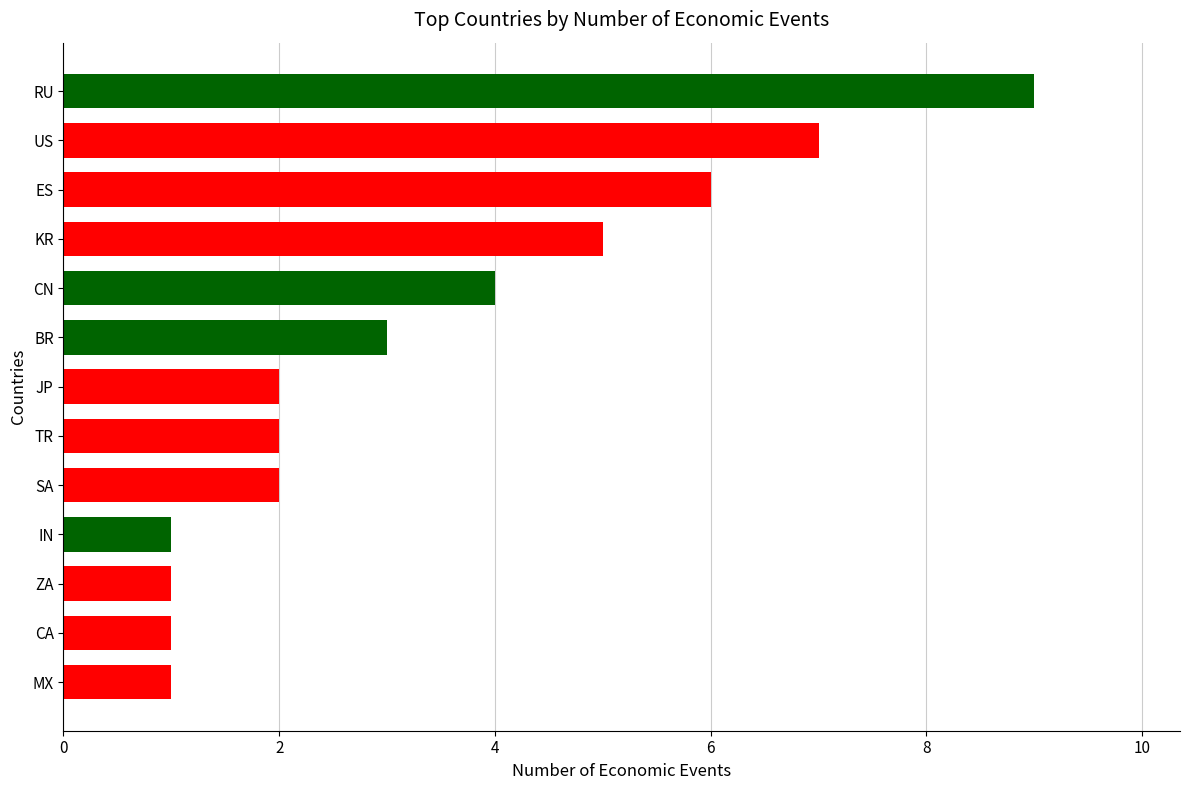

What is the difference between the values at RU and IN?

8